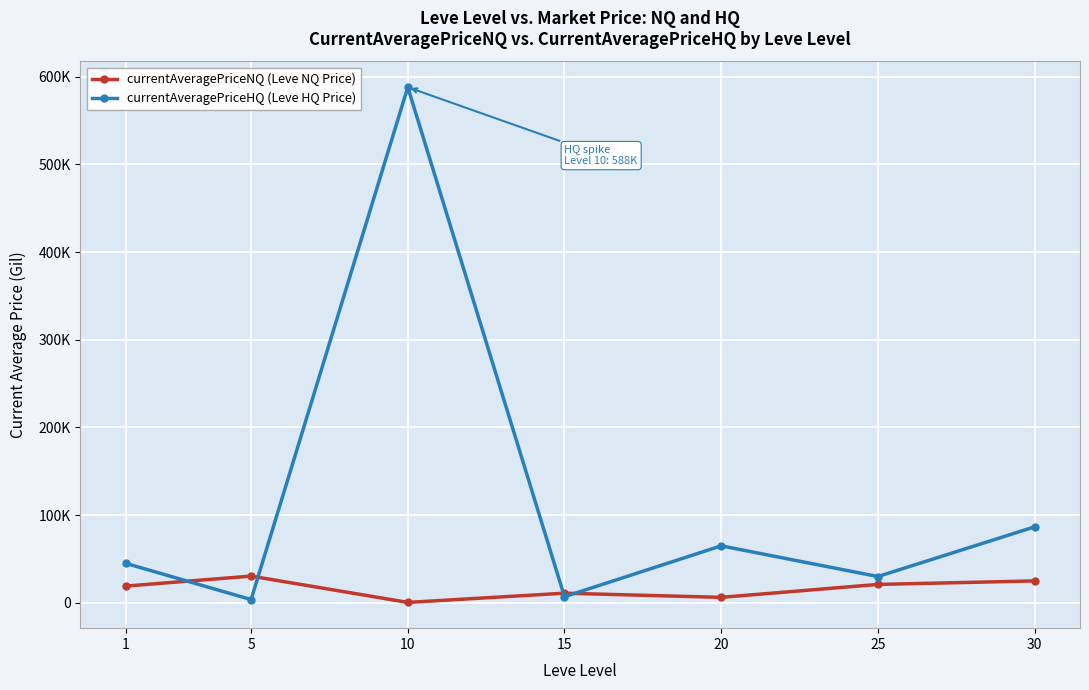

What is the total value across all series at 1?

64099.8